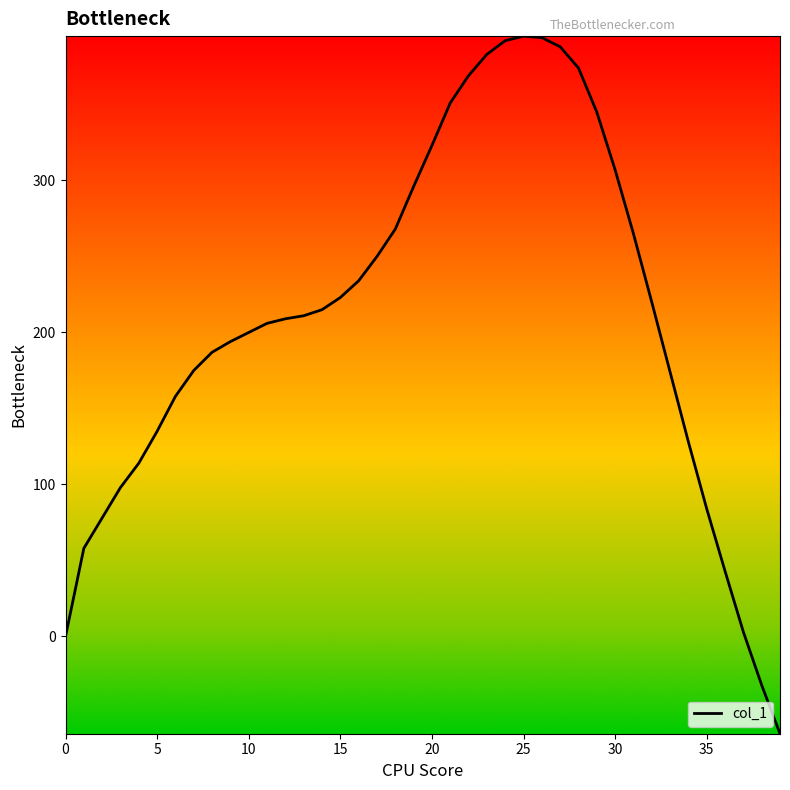

What is the smallest value displayed?

-64